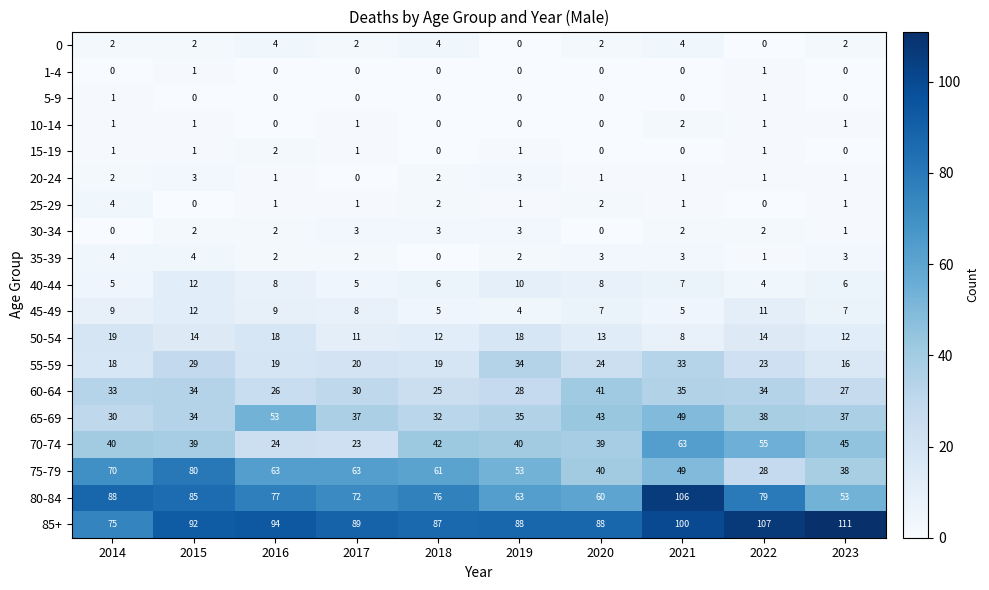

What is the difference between the highest and lowest values at 2014?

88